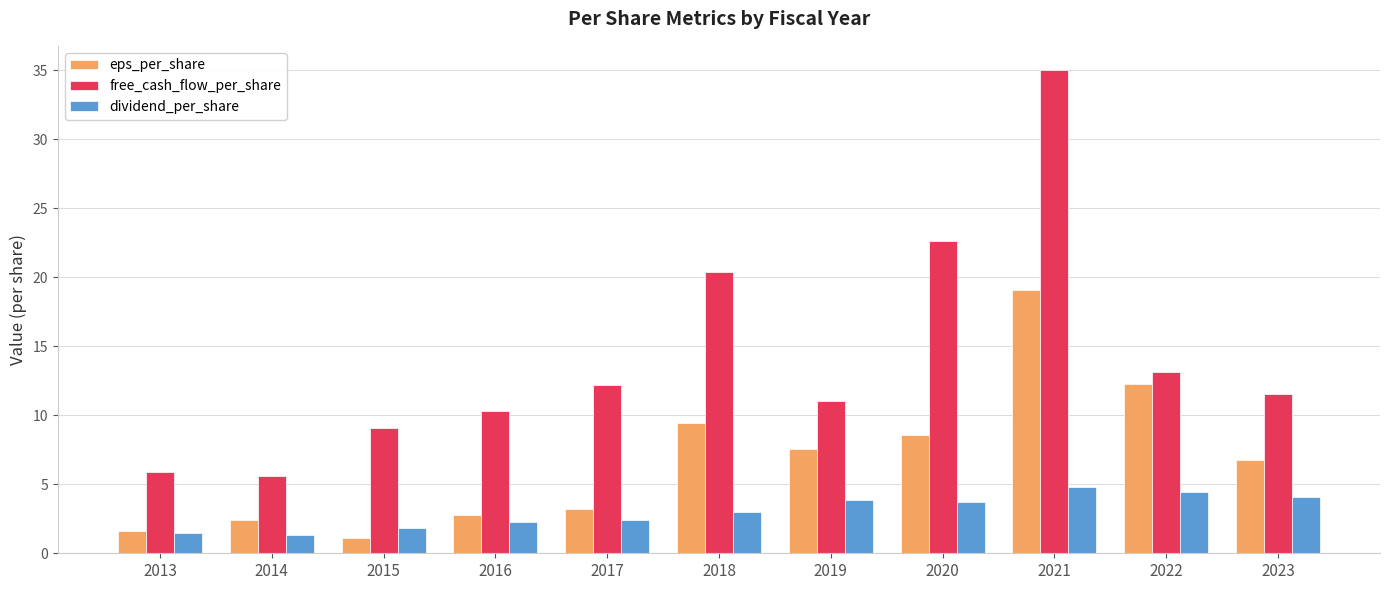

Which series has the widest spread of values?

free_cash_flow_per_share